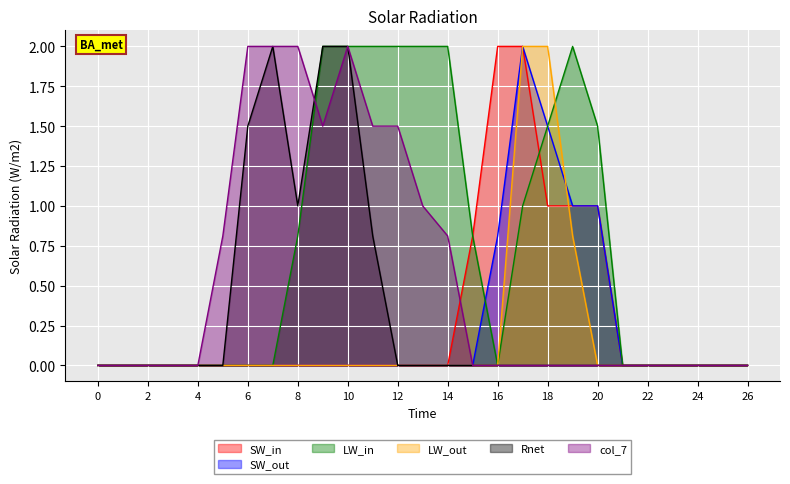

The value of col_16 at 7 is 0.0. True or false?

True